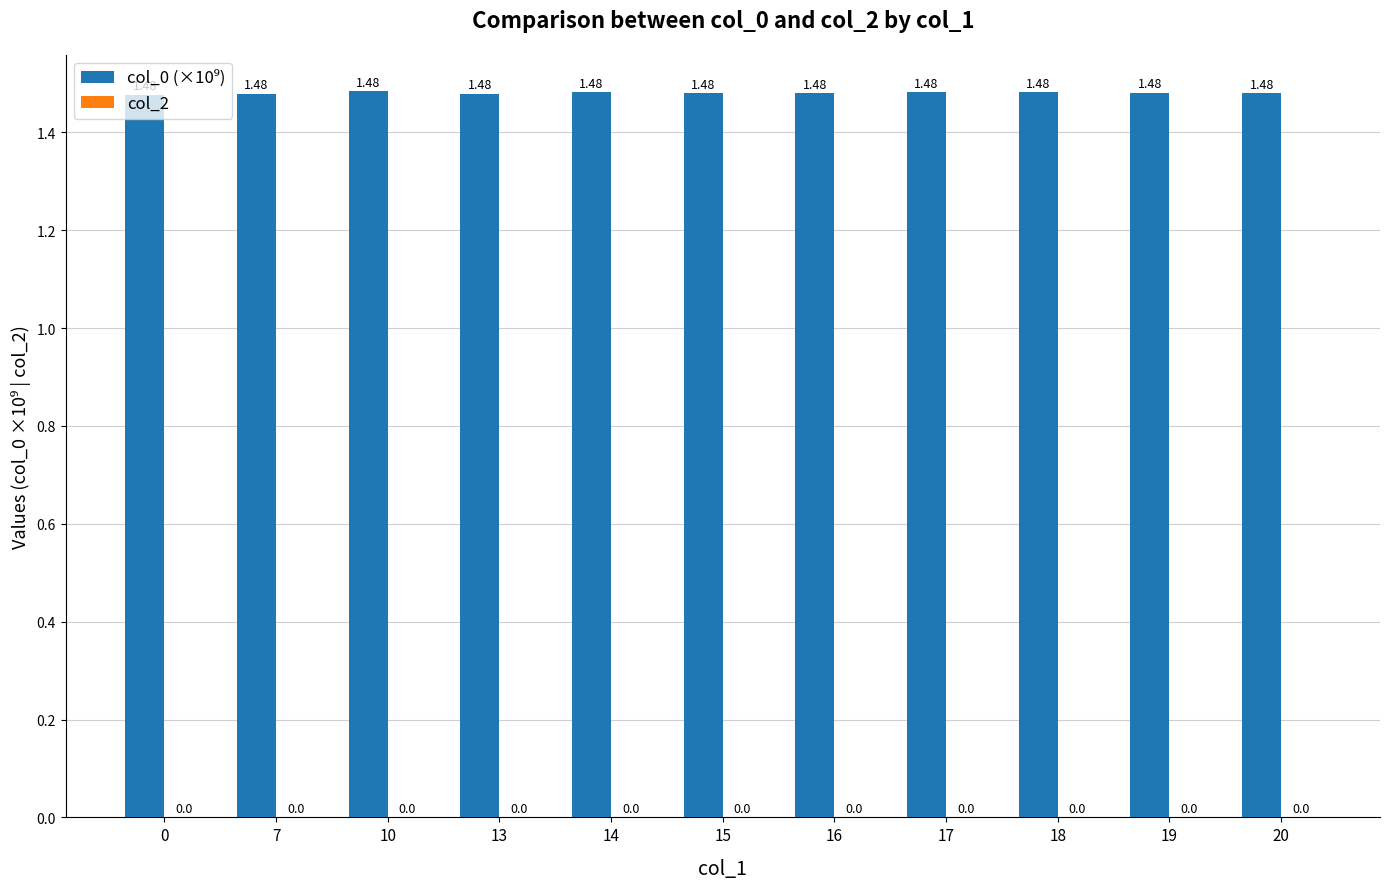

What is the ratio of the value at 17 to the value at 20?

1.0